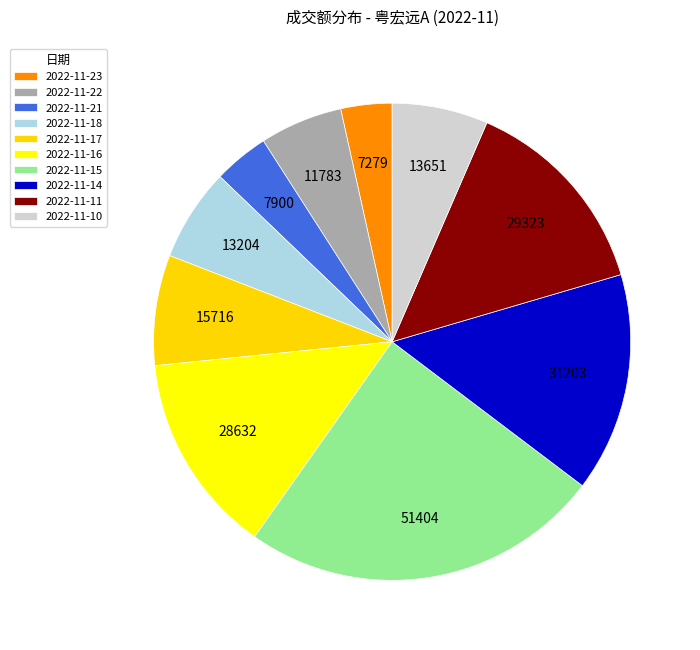

To the nearest percent, what portion does 2022-11-11 represent?

14%